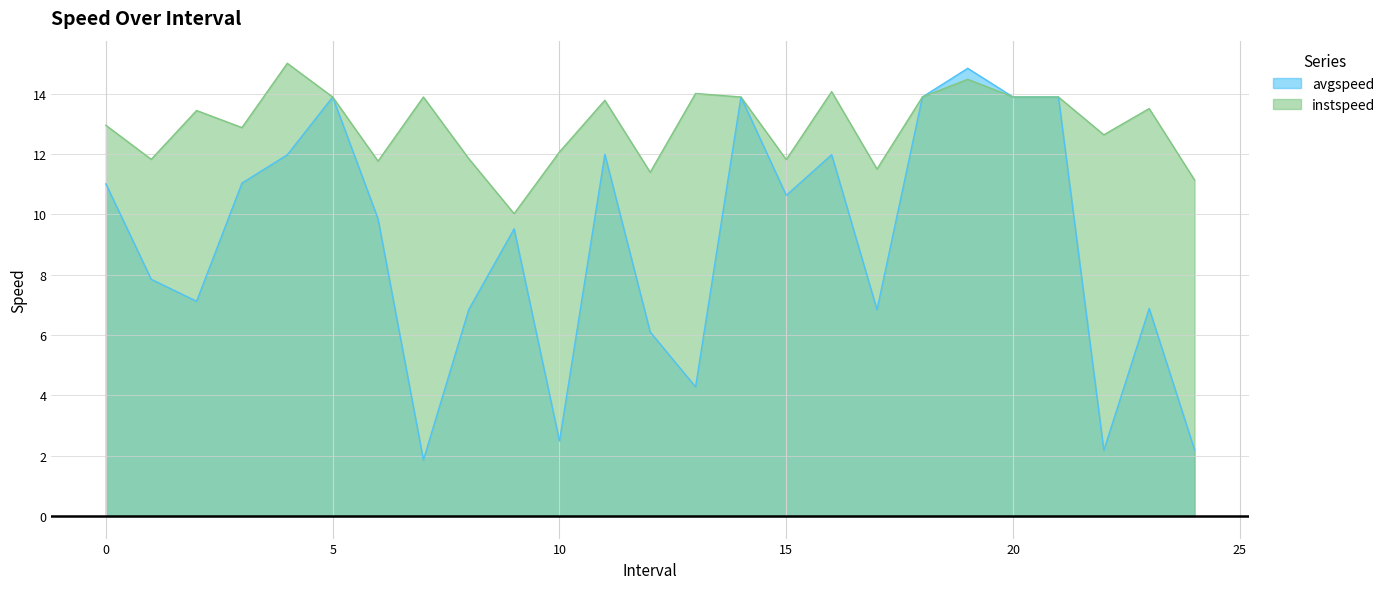

True or false: instspeed has more than 0 points higher than both neighbors.

True